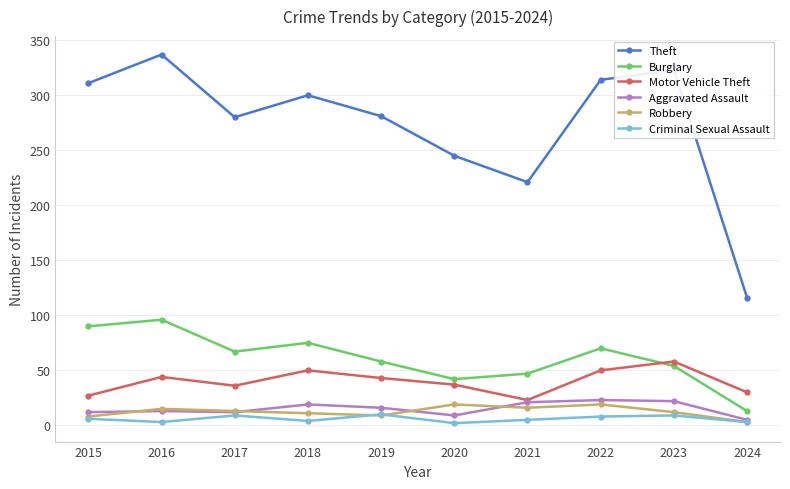

Is it true that Burglary equals 87 at 2023?

False